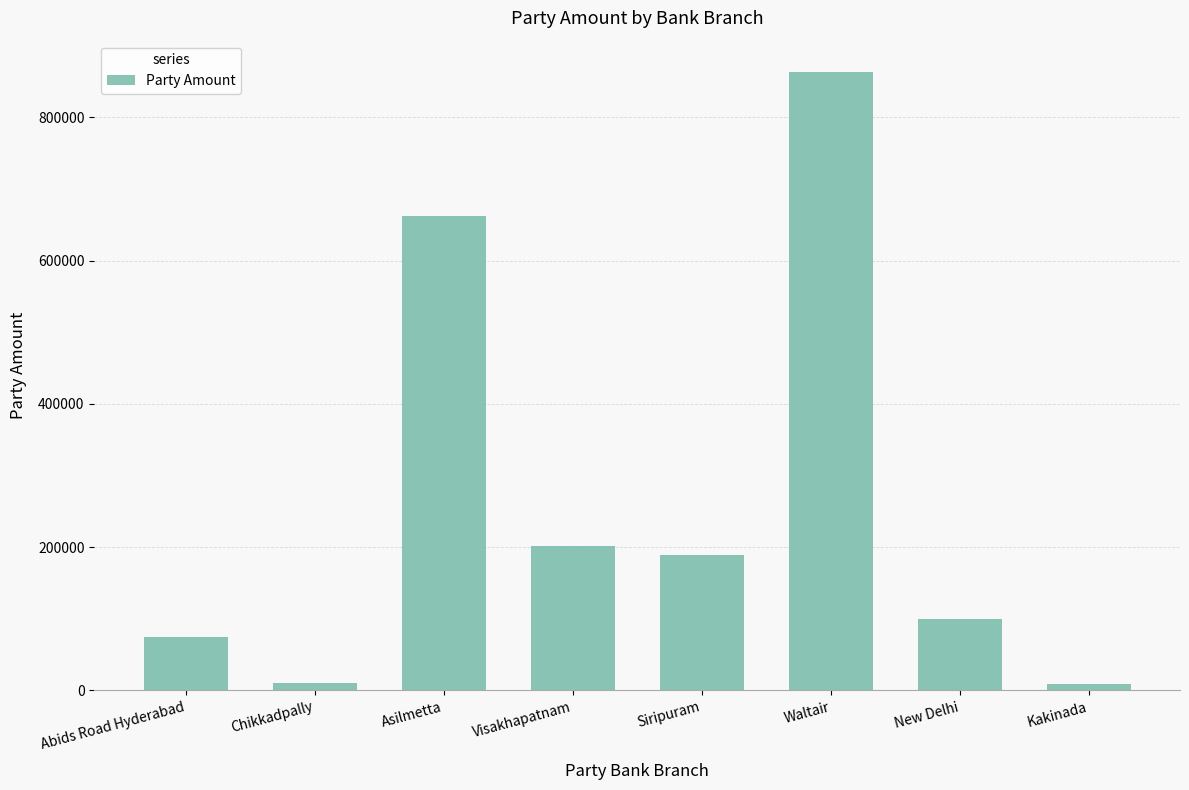

What is the label of the 7th bar from the right?

Chikkadpally